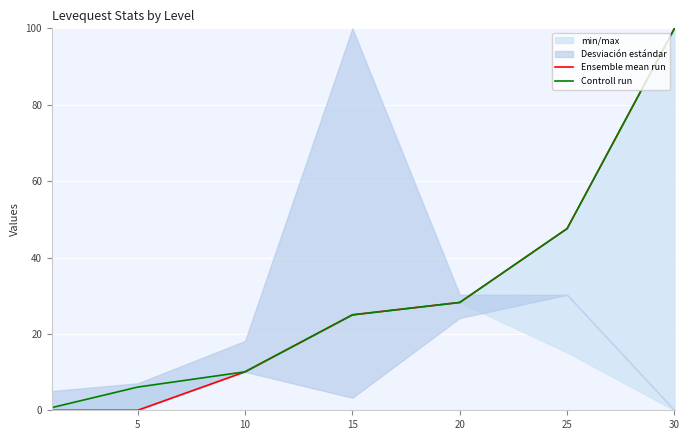

How many lines are shown in the chart?

2